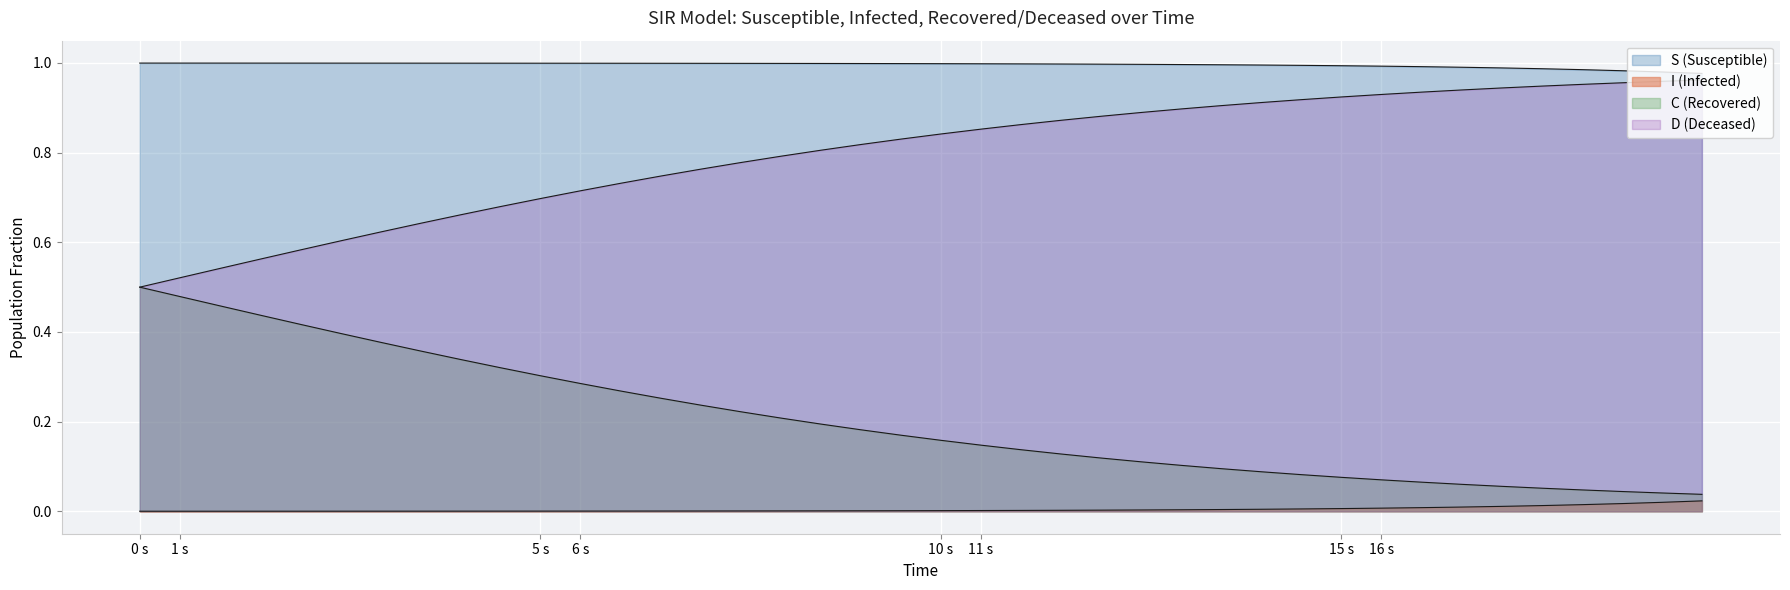

Which series has the largest total across all categories?

S